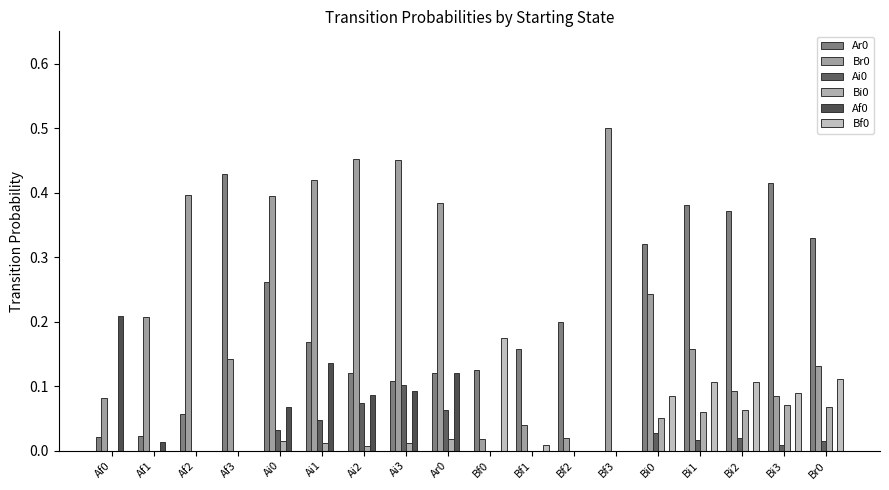

What is the label of the 9th bar from the right?

Bf0